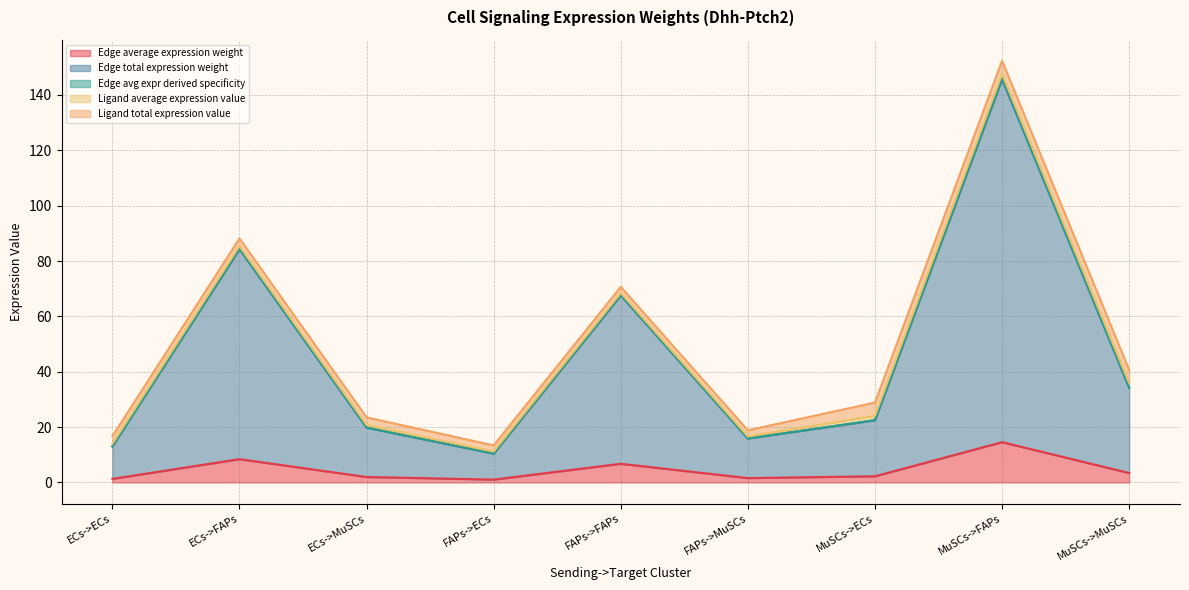

Between FAPs->ECs and ECs->FAPs, which is larger?

ECs->FAPs